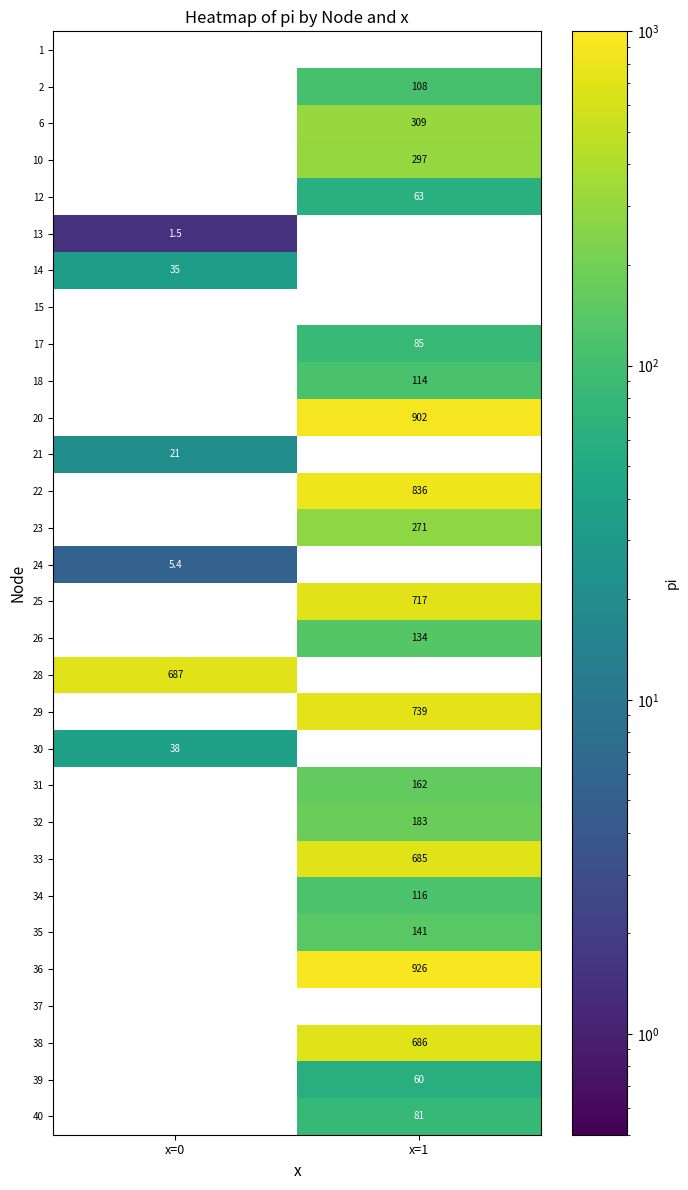

The 20 series shows 1448.3 at x=1. True or false?

False